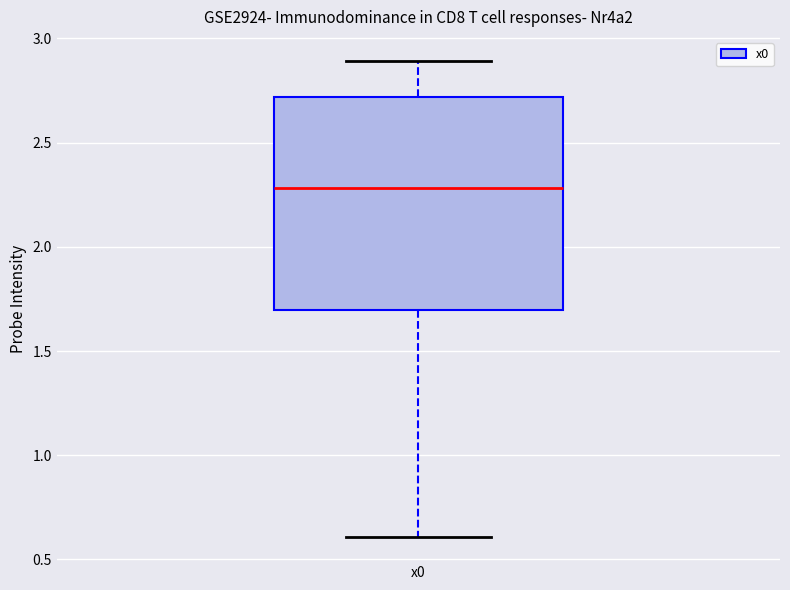

Where is the upper edge of the box for x0 on the y-axis? The values are not printed on the chart, so give them approximately, as read against the axis.

2.7